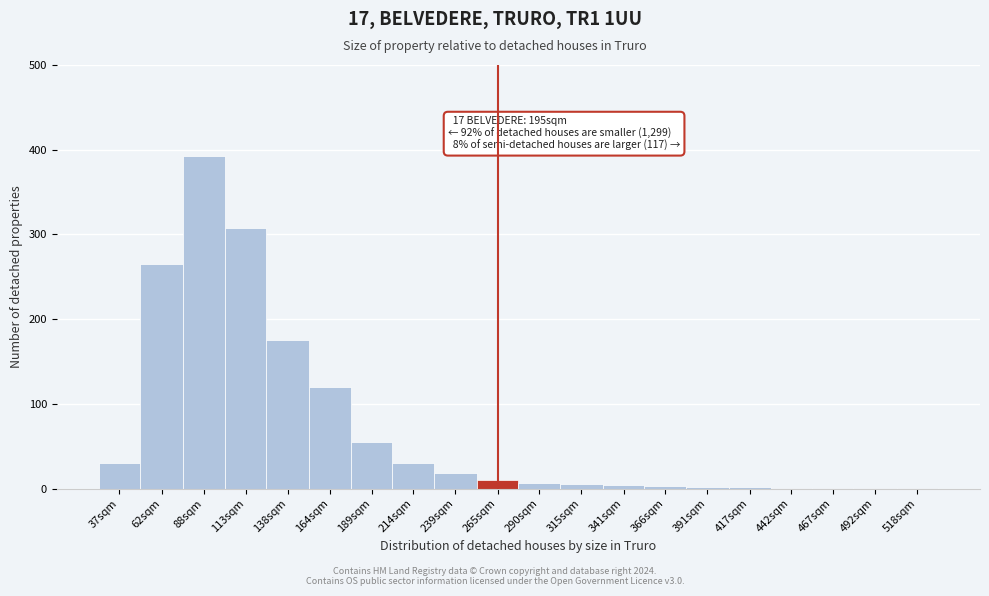

Which has a higher value, 37sqm or 265sqm?

37sqm